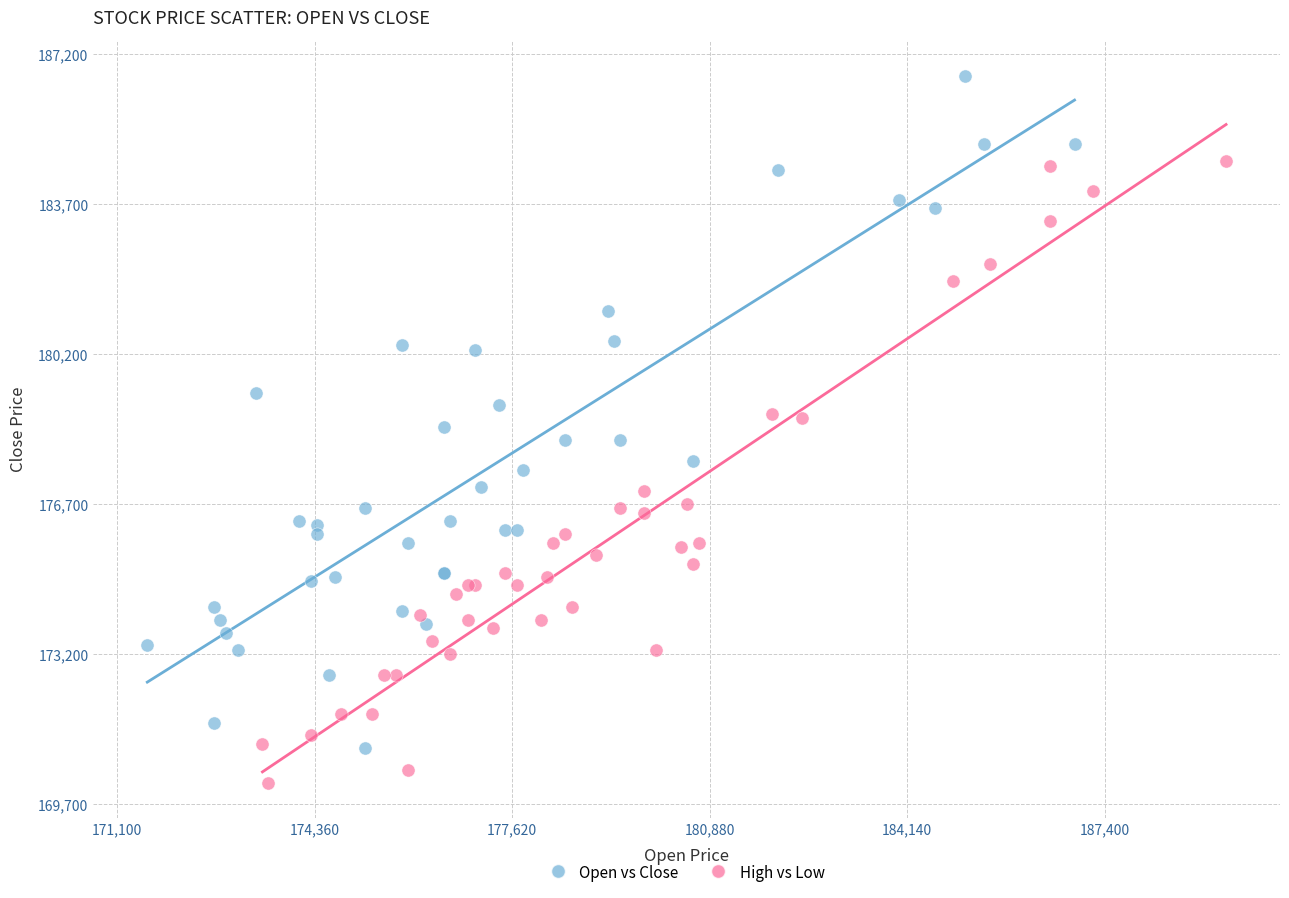

Which series contains the lowest Y value?

High vs Low